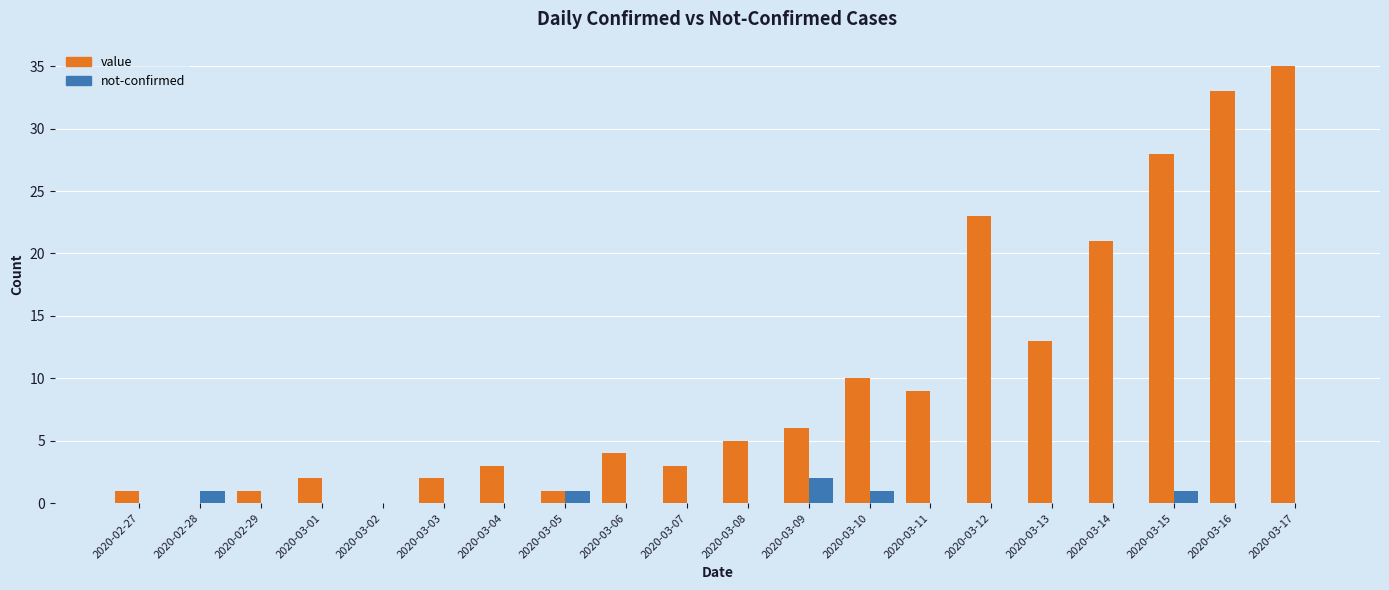

Are the bars grouped side by side (vs. stacked)?

Yes